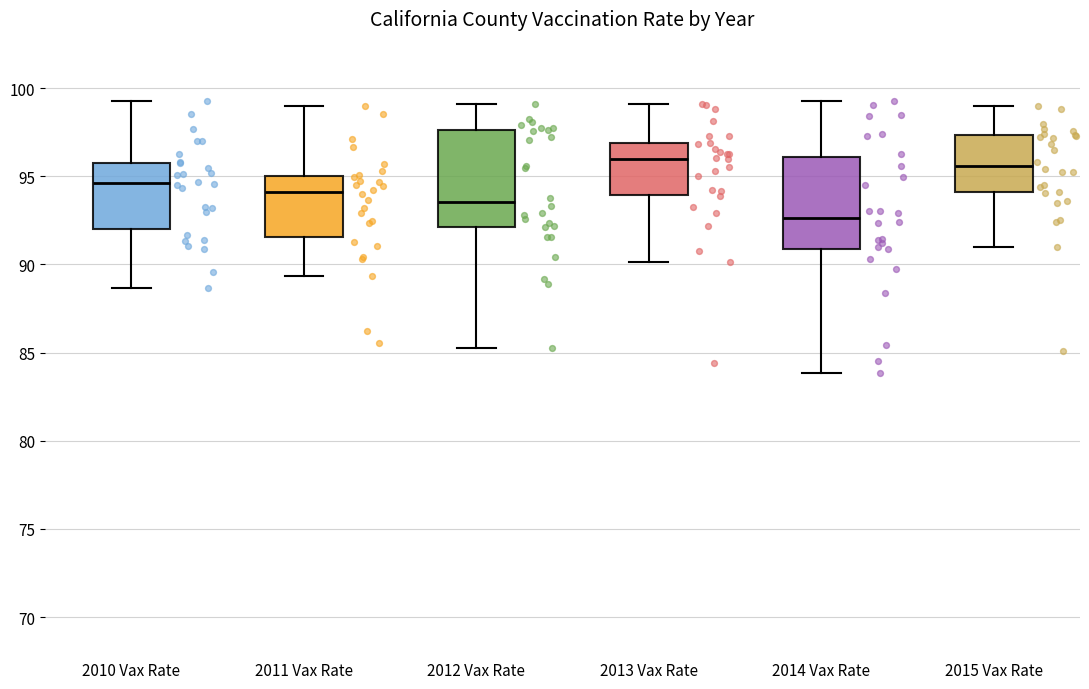

Where does the lower whisker of the box for 2013 Vax Rate end on the y-axis? The values are not printed on the chart, so give them approximately, as read against the axis.

90.0